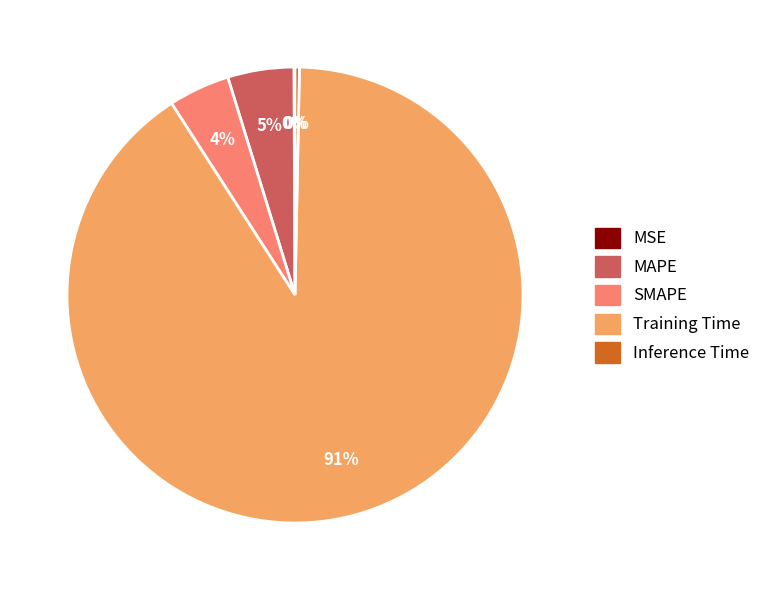

True or false: Inference Time accounts for 8% of the total.

False